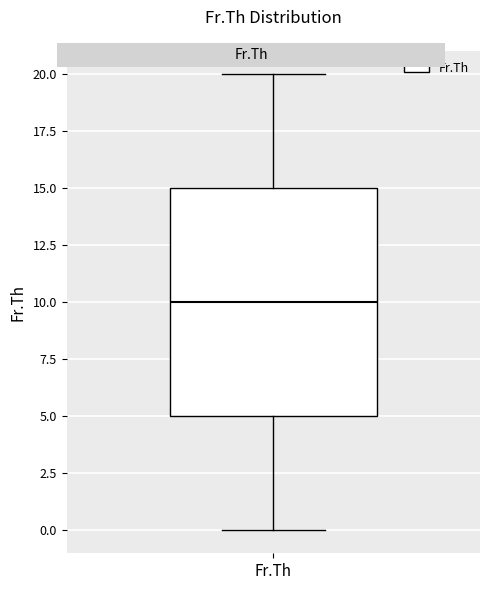

Transcribe this box plot: give where the median line is, the range the box spans, and where the two whiskers end, as read against the y-axis. The values are not printed on the chart, so give them approximately, as read against the axis.

median 10, box 5 to 15, whiskers 0 to 20